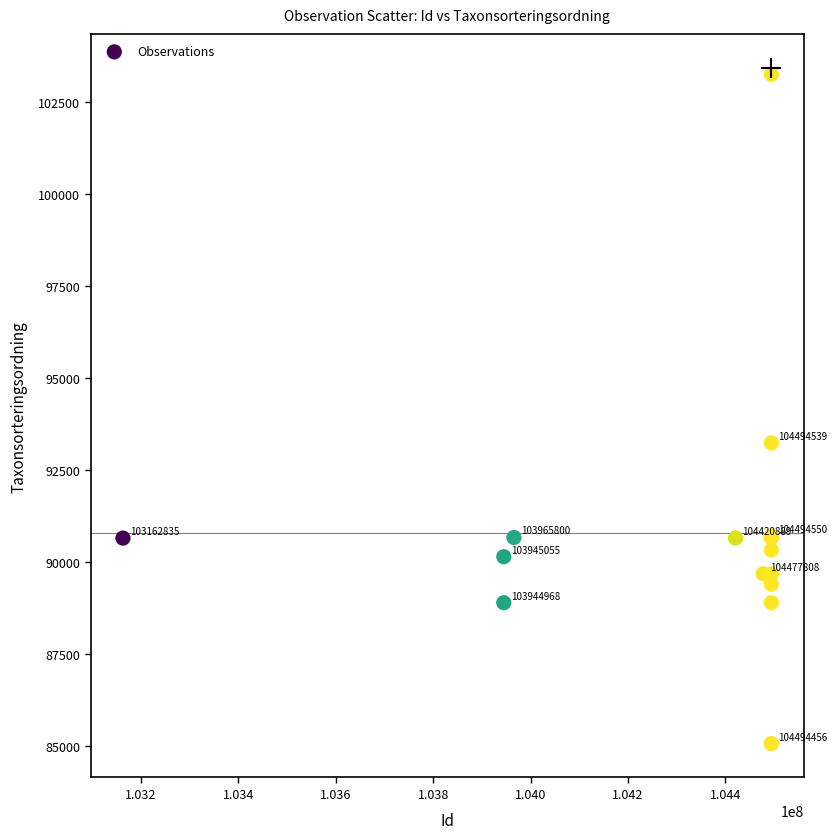

What Y value in the scatter plot is closest to 94157?

93235